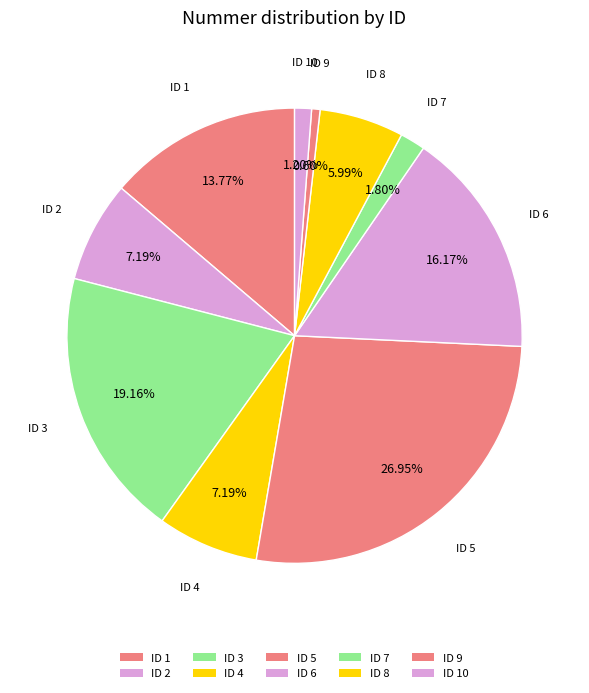

How many slices are in this pie chart?

10